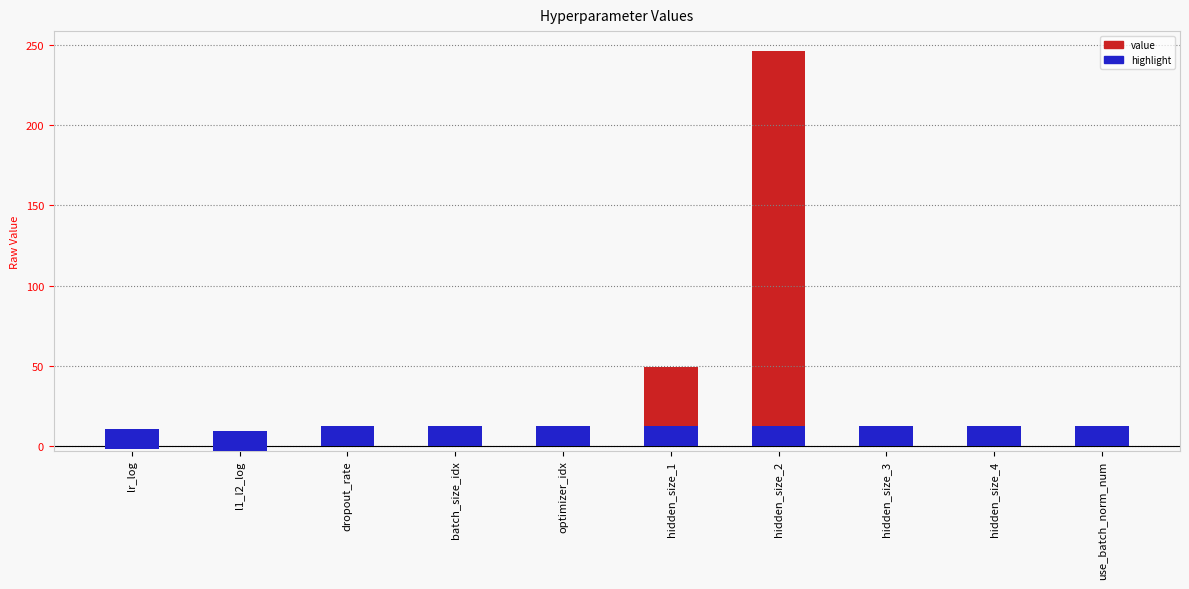

True or false: the data shows 2.0 at optimizer_idx.

True